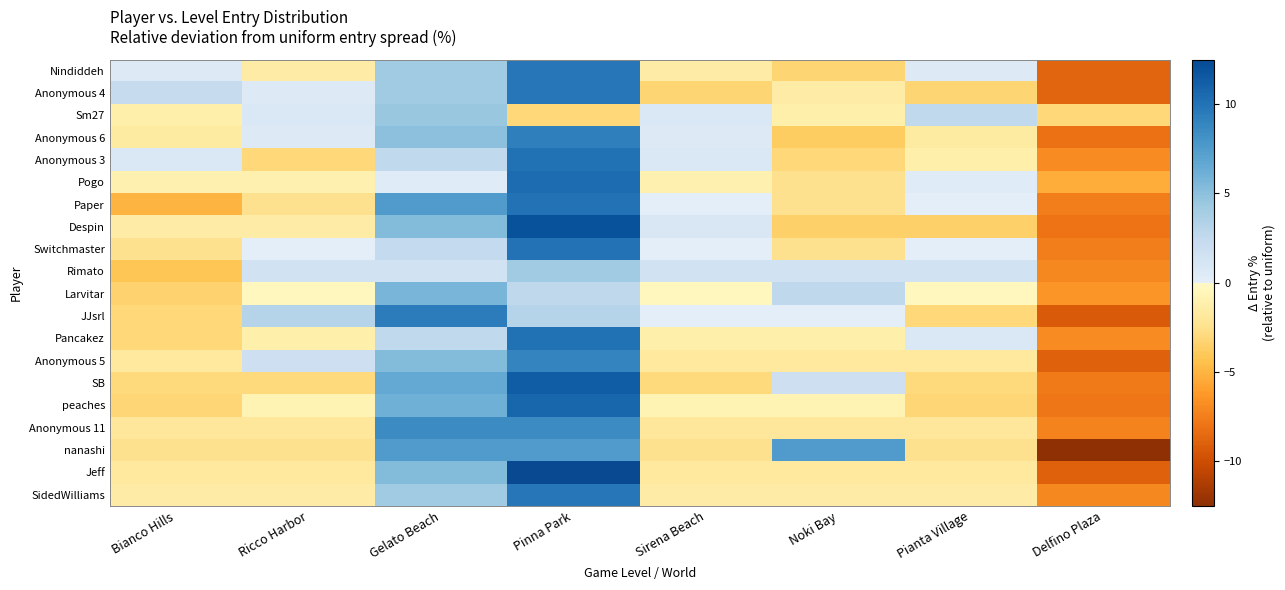

What is the difference between the highest and lowest values at Bianco Hills?

7.3